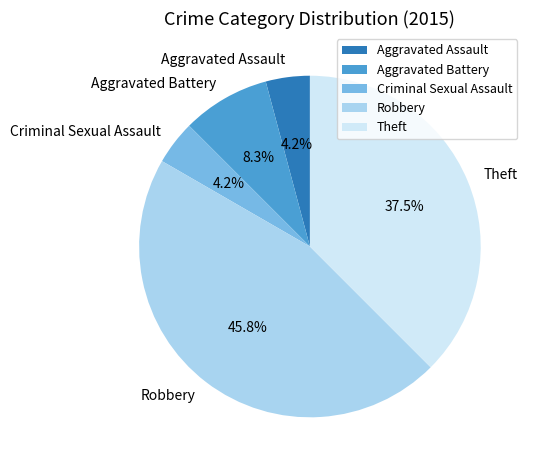

What is the largest slice in the pie chart?

Robbery